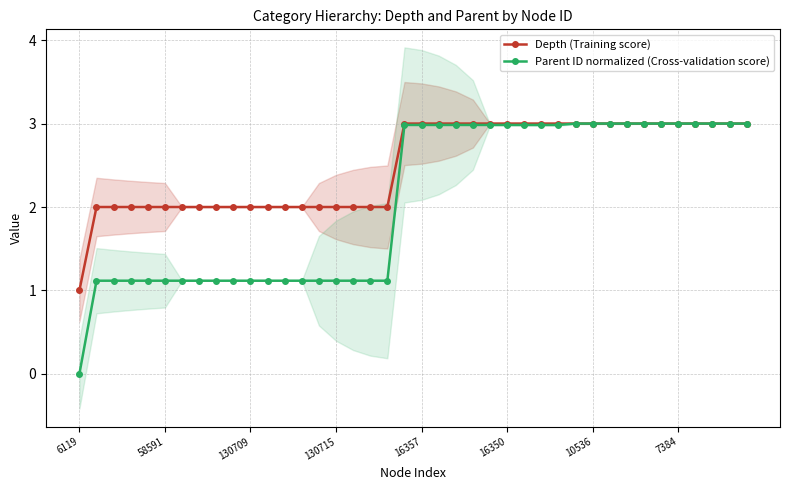

Reading right to left, what are all the values shown in this chart?

Depth (Training score): 3.0	3.0	3.0	3.0	3.0	3.0	3.0	3.0	3.0	3.0	3.0	3.0	3.0	3.0	3.0	3.0	3.0	3.0	3.0	3.0	3.0	2.0	2.0	2.0	2.0	2.0	2.0	2.0	2.0	2.0	2.0	2.0	2.0	2.0	2.0	2.0	2.0	2.0	2.0	1.0
Parent ID normalized (Cross-validation score): 3.0	3.0	3.0	3.0	3.0	3.0	3.0	3.0	3.0	3.0	3.0	3.0	3.0	3.0	3.0	3.0	3.0	3.0	3.0	3.0	3.0	1.1	1.1	1.1	1.1	1.1	1.1	1.1	1.1	1.1	1.1	1.1	1.1	1.1	1.1	1.1	1.1	1.1	1.1	0.0